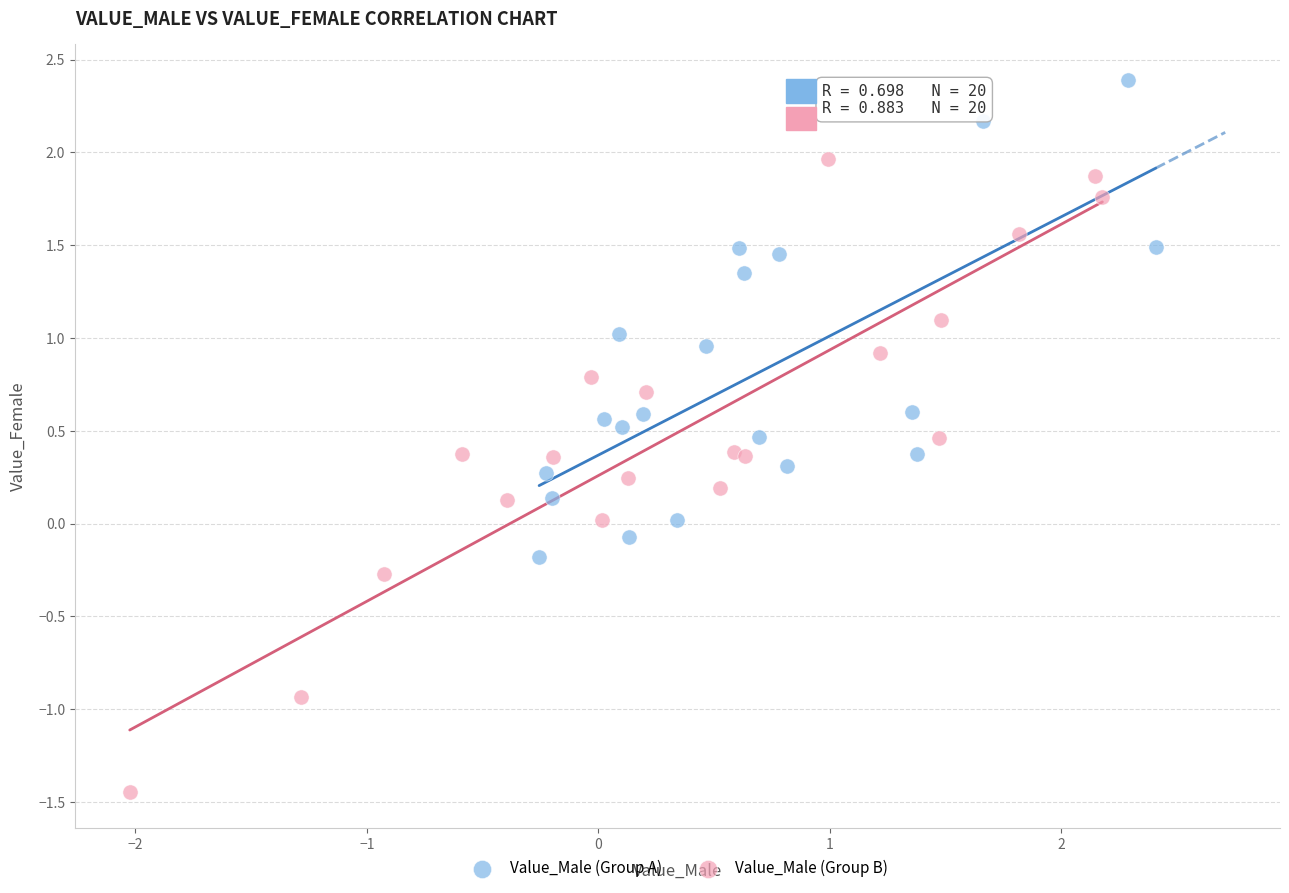

Which series has the largest Y range (max minus min)?

Value_Male (Group B)